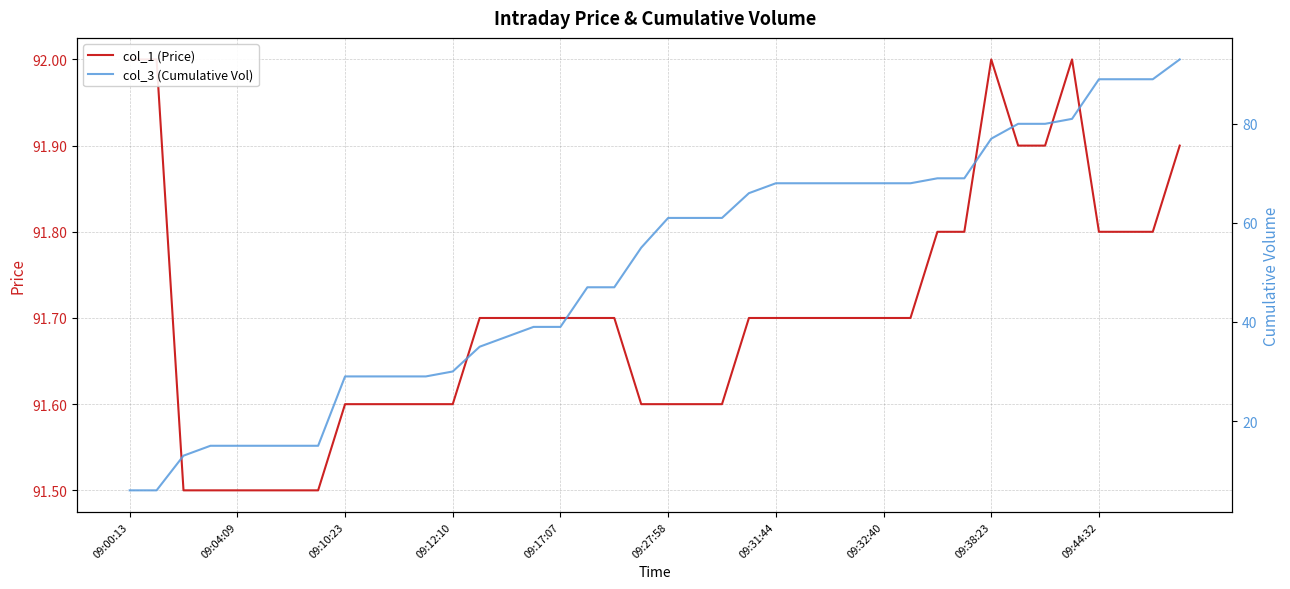

At 13, list the series in order from largest to smallest.

col_1 (Price), col_3 (Cumulative Vol)